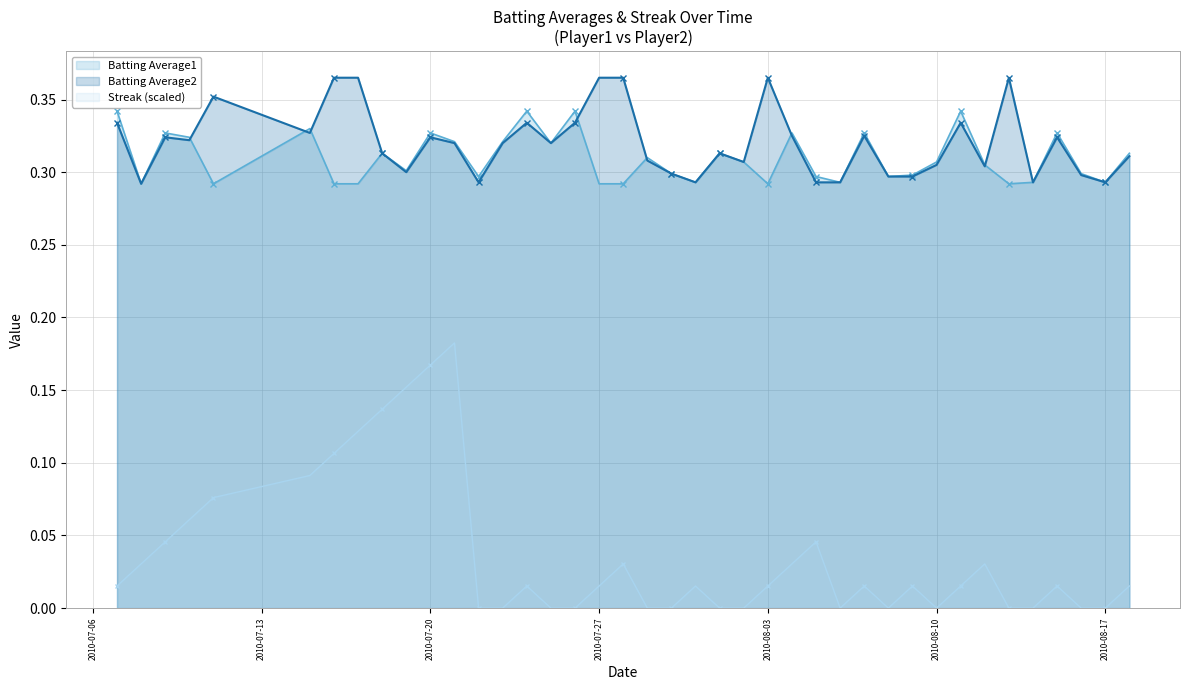

Where is Streak nearest to the value 0?

2010-07-22